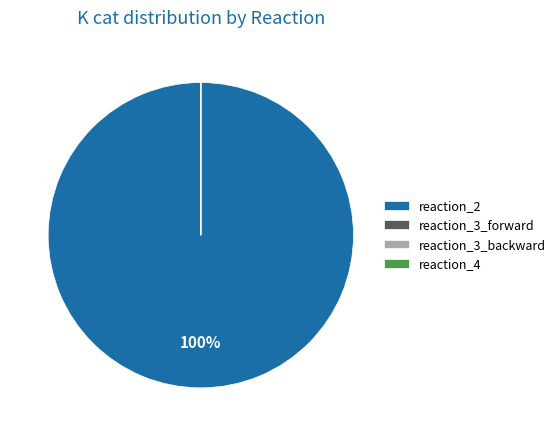

Is there a majority slice in this chart?

Yes